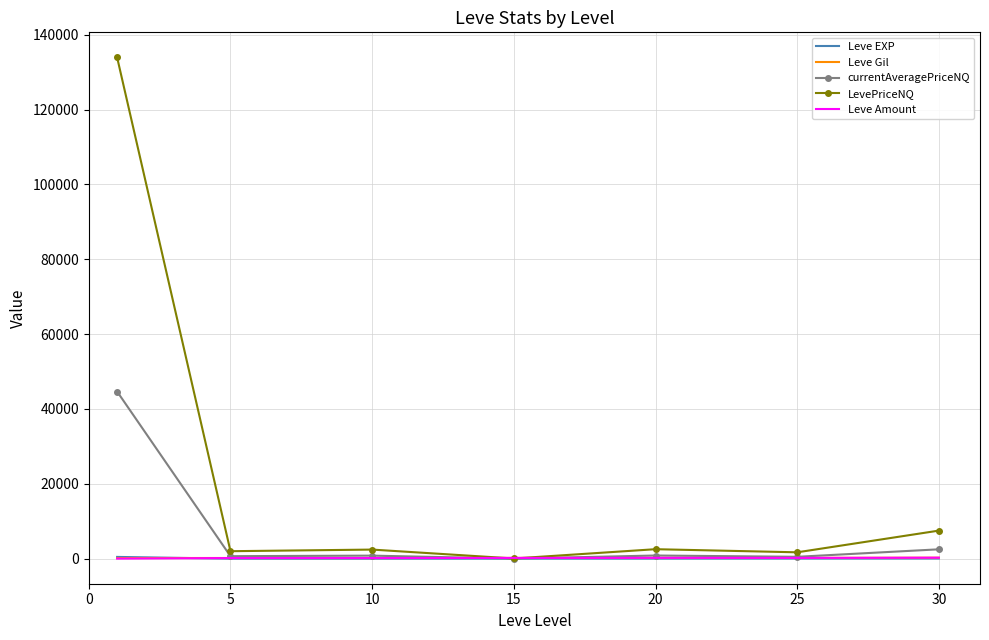

Which series has the largest total across all categories?

LevePriceNQ